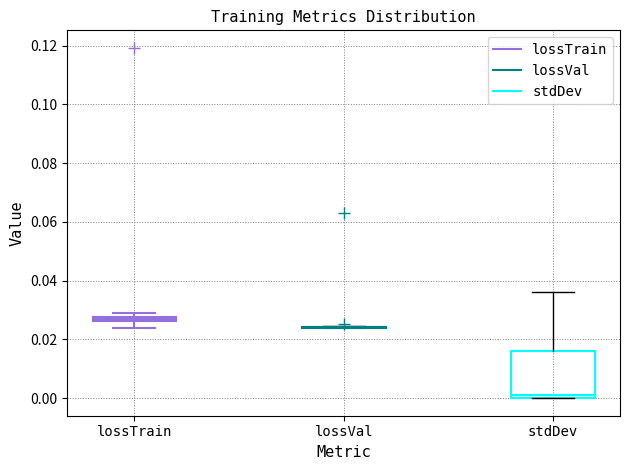

Which box is the tallest, from its lower edge to its upper edge?

stdDev